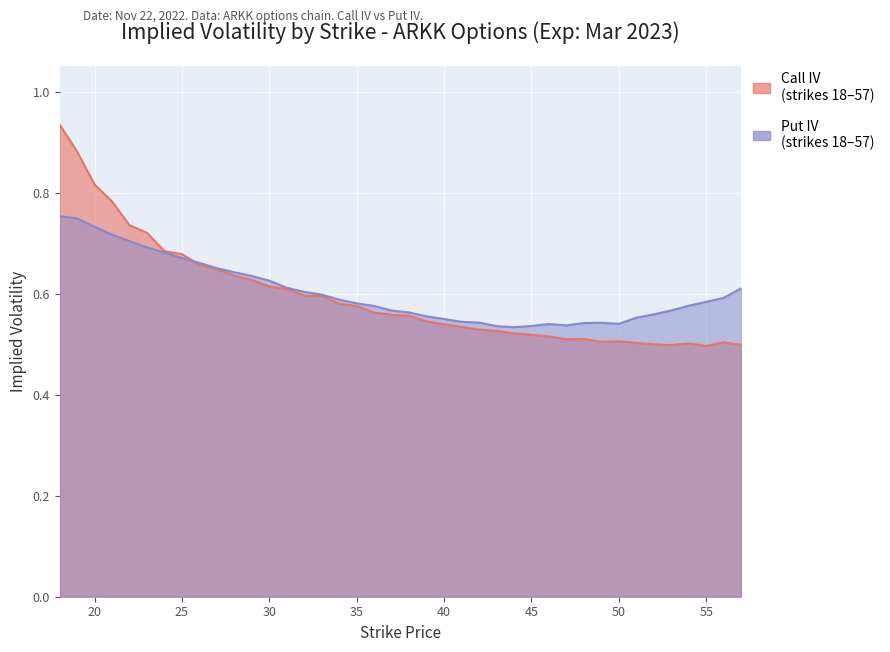

What is the maximum value for Call IV?

0.9